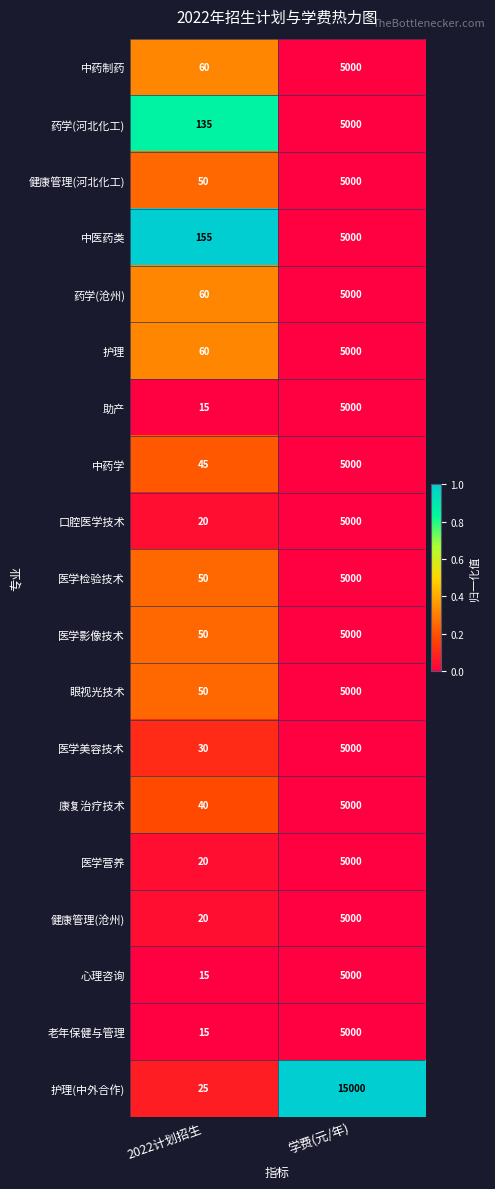

What is the spread (max minus min) of values at 2022计划招生?

140